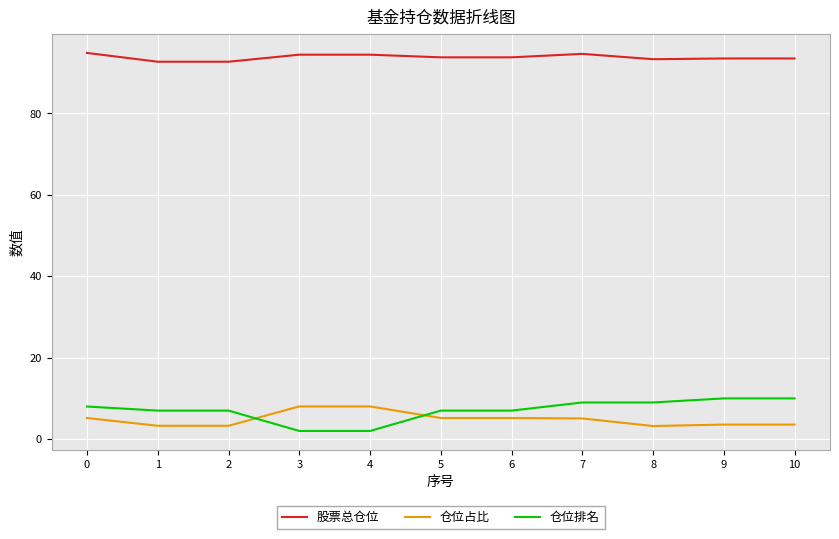

What is the sum of the 仓位占比 values at 10 and 7?

8.6